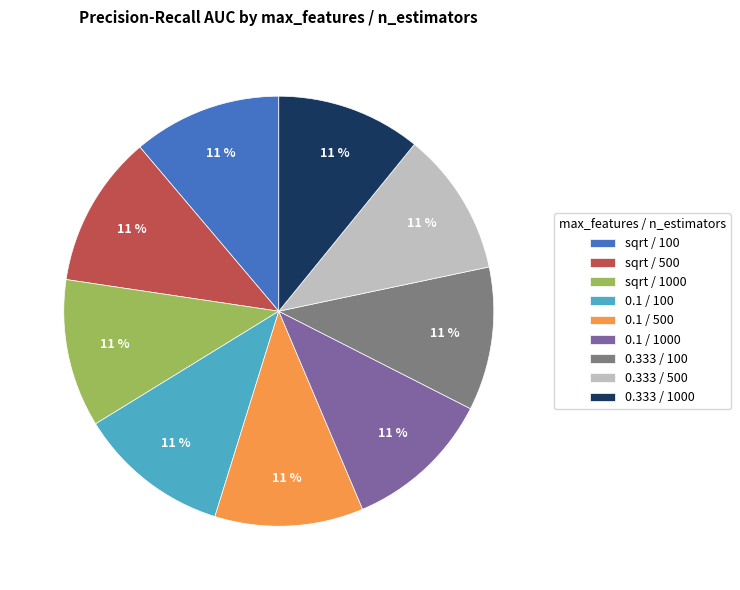

The 0.333 / 100 slice represents 24% of the pie. True or false?

False